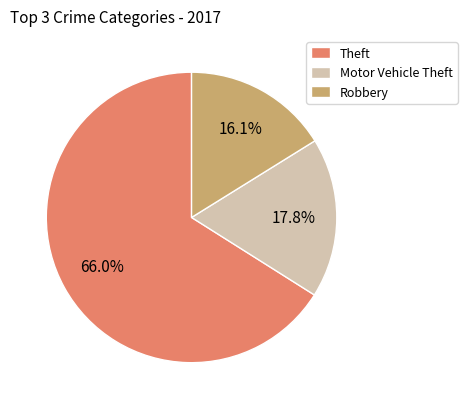

To the nearest percent, what is the difference between the largest and smallest slice percentages?

50%